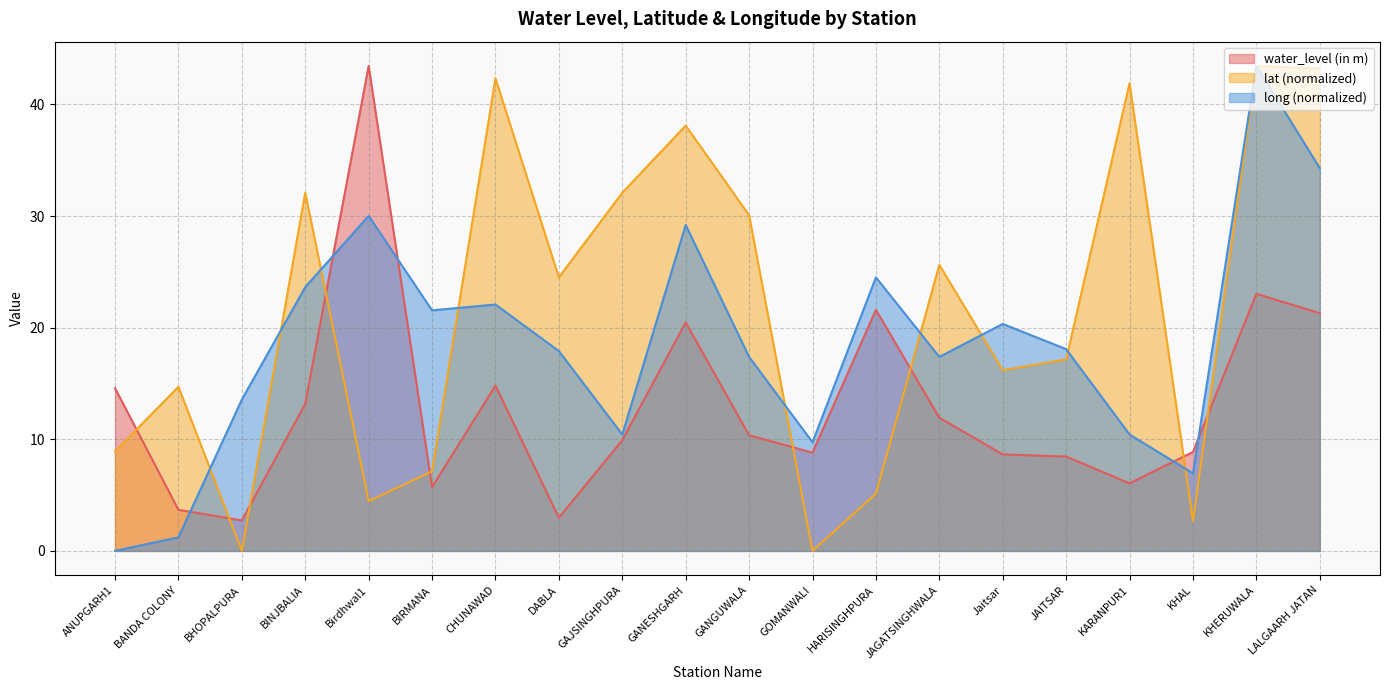

How many data points does each series have?

20